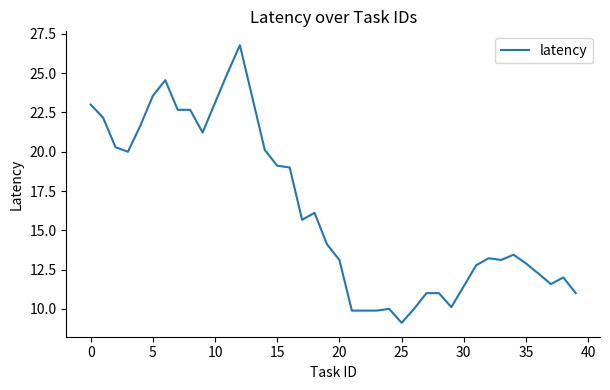

How many distinct data groups are displayed?

1